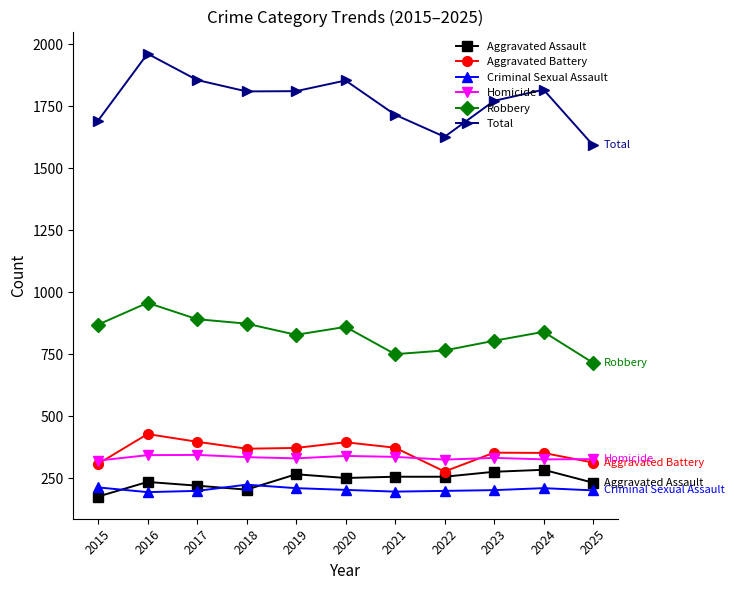

What is the difference between the maximum and minimum values in the Criminal Sexual Assault series?

30